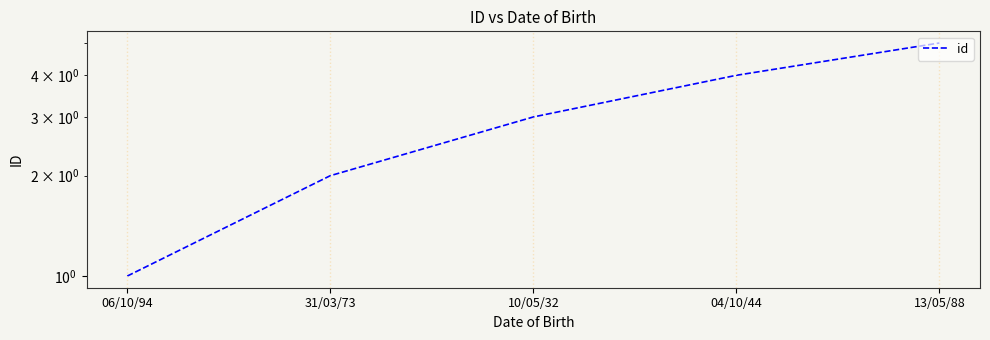

How many values are below 3?

2